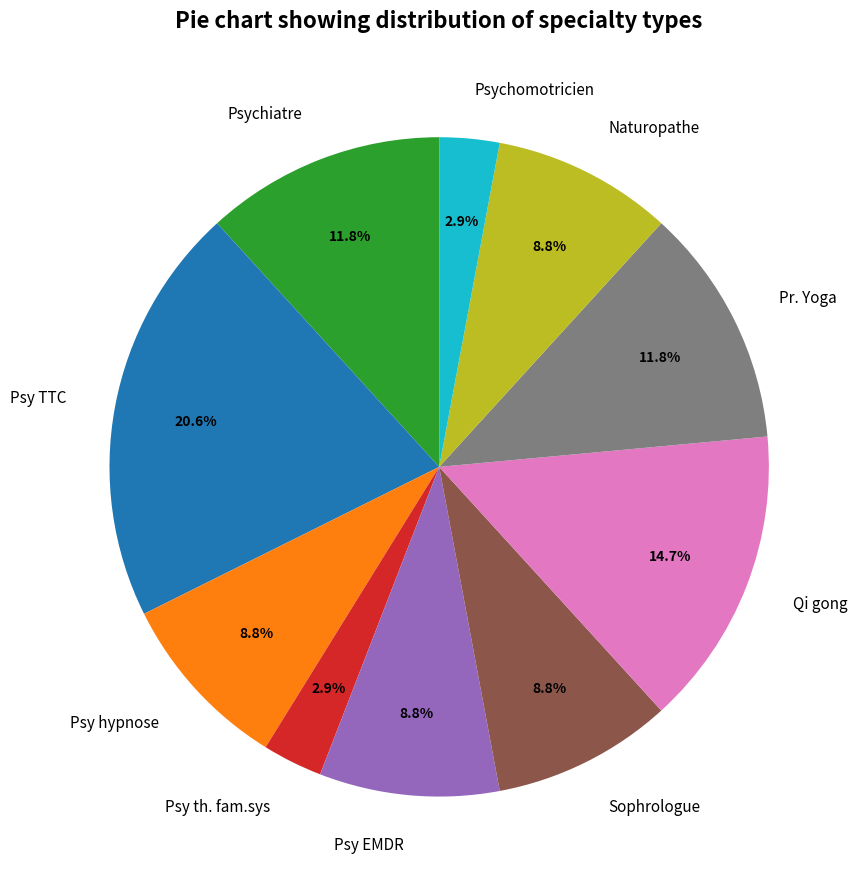

How much of the chart is everything except Naturopathe?

91.2%